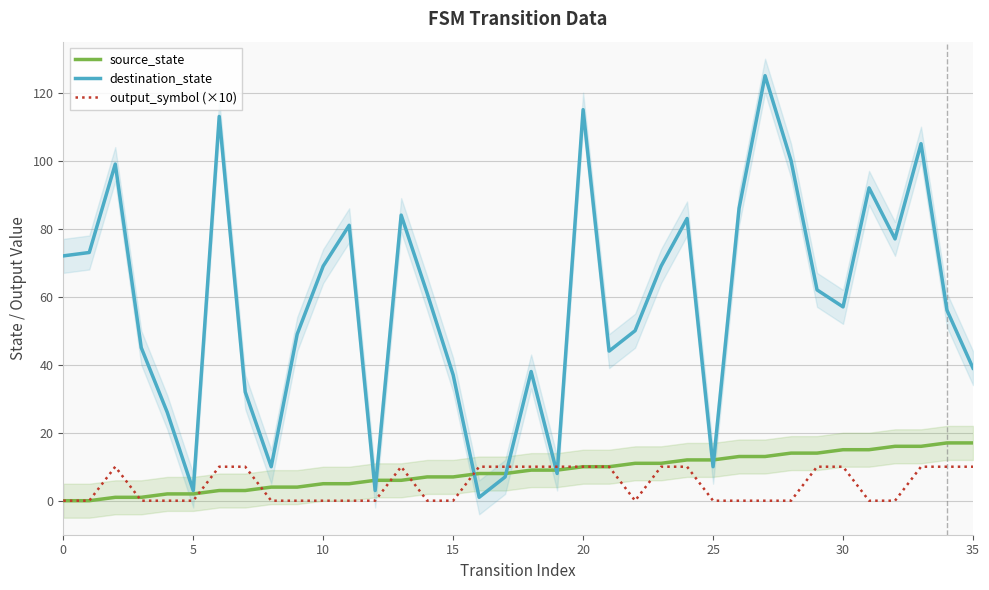

Reading left to right, what are all the values shown in this chart?

source_state: 0	0	1	1	2	2	3	3	4	4	5	5	6	6	7	7	8	8	9	9	10	10	11	11	12	12	13	13	14	14	15	15	16	16	17	17
destination_state: 72	73	99	45	26	3	113	32	10	49	69	81	3	84	61	37	1	7	38	8	115	44	50	69	83	10	86	125	100	62	57	92	77	105	56	39
output_symbol (×10): 0	0	10	0	0	0	10	10	0	0	0	0	0	10	0	0	10	10	10	10	10	10	0	10	10	0	0	0	0	10	10	0	0	10	10	10